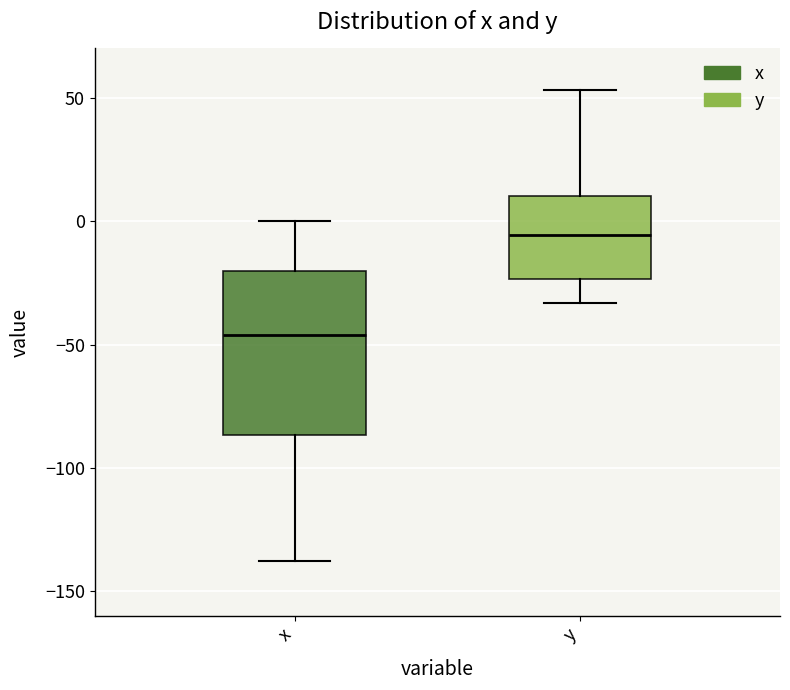

Reading left to right, transcribe this box plot: for each box, give where its median line is, the range the box spans, and where its two whiskers end, as read against the y-axis. The values are not printed on the chart, so give them approximately, as read against the axis.

x: median -45, box -85 to -20, whiskers -140 to 0
y: median -5, box -25 to 10, whiskers -35 to 55